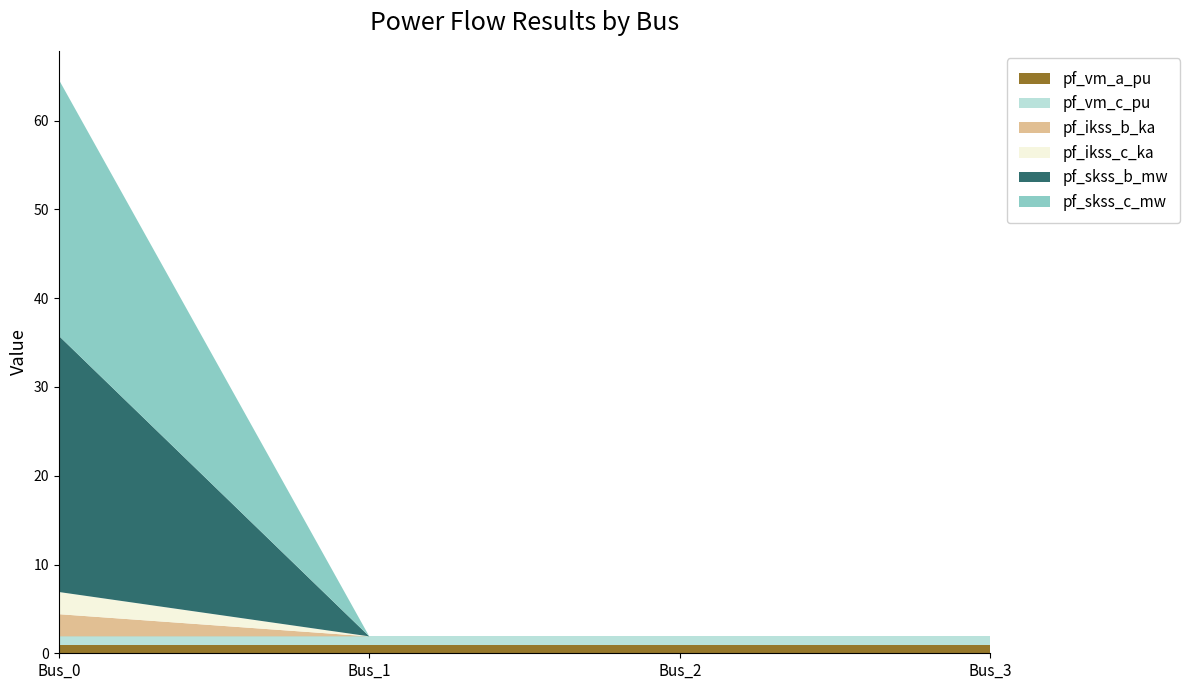

Reading right to left, what are all the values shown in this chart?

pf_vm_a_pu: 1.0	1.0	1.0	1.0
pf_vm_c_pu: 1.0	1.0	1.0	1.0
pf_ikss_b_ka: 0.0	0.0	0.0	2.5
pf_ikss_c_ka: 0.0	0.0	0.0	2.5
pf_skss_b_mw: 0.0	0.0	0.0	28.9
pf_skss_c_mw: 0.0	0.0	0.0	28.9